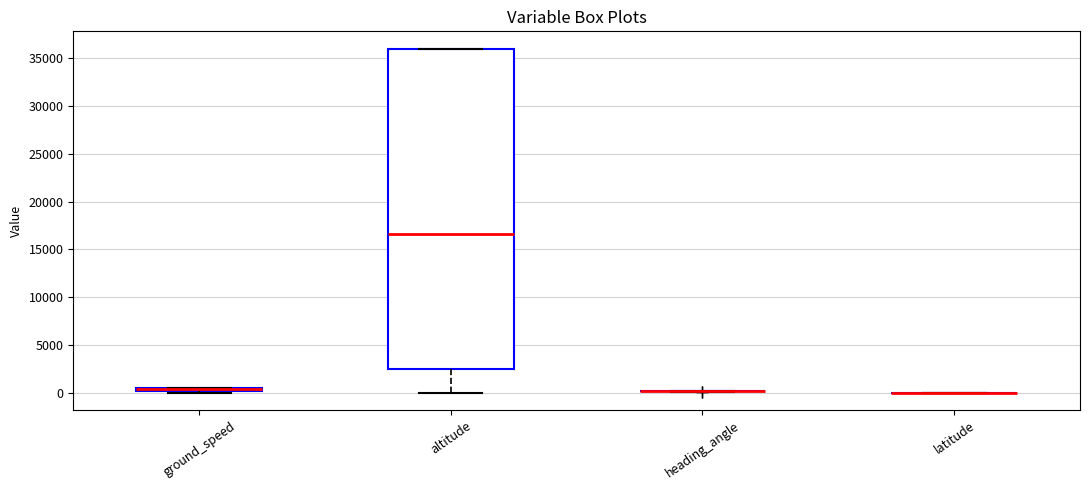

Comparing the boxes themselves (not the whiskers), which one is the tallest?

altitude